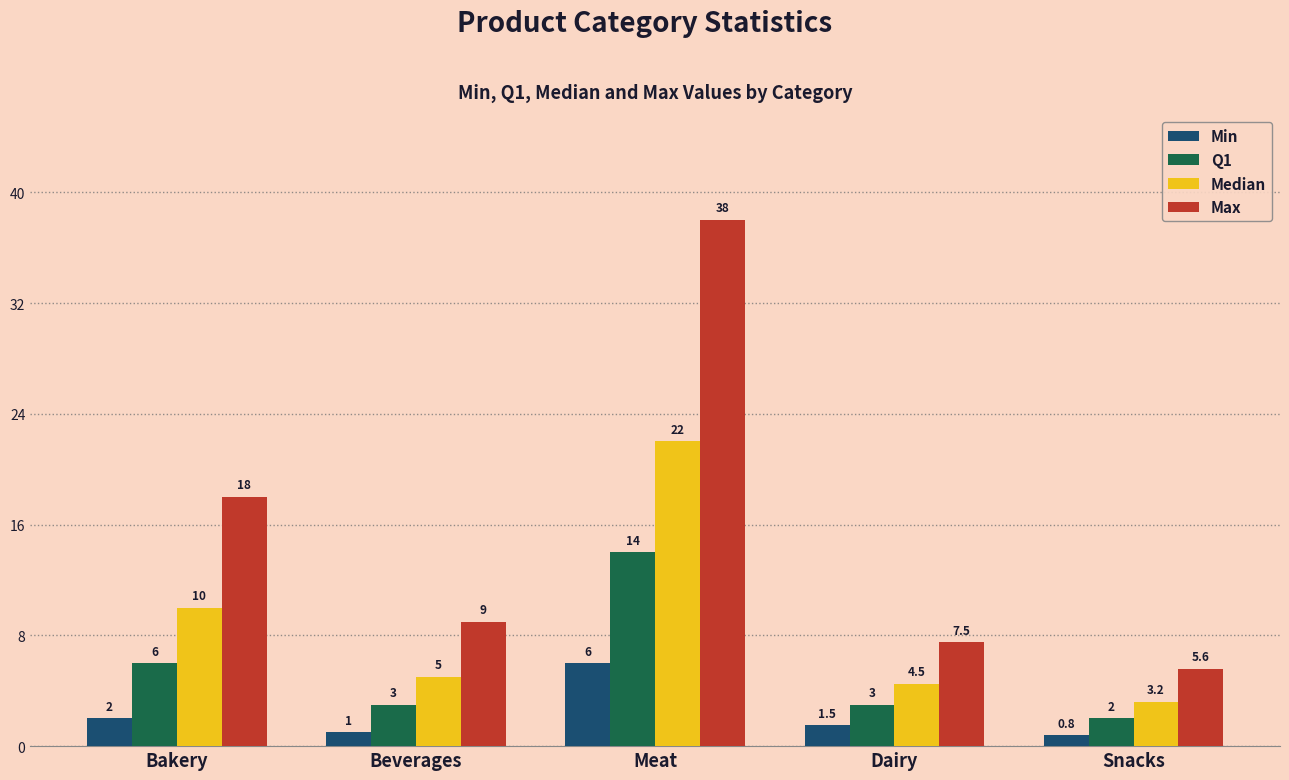

What position from the right is Beverages?

4